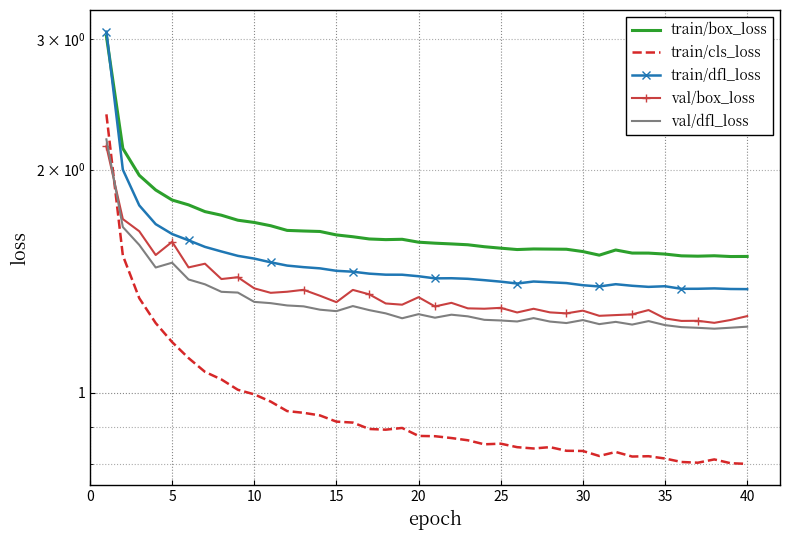

How many intersections are there between val/dfl_loss and val/box_loss?

1